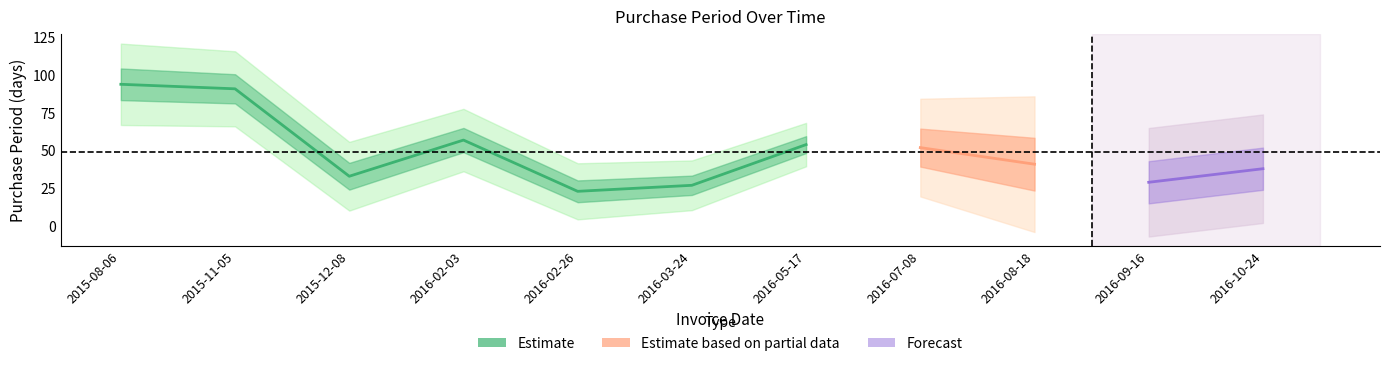

Count the number of categories in the chart.

11